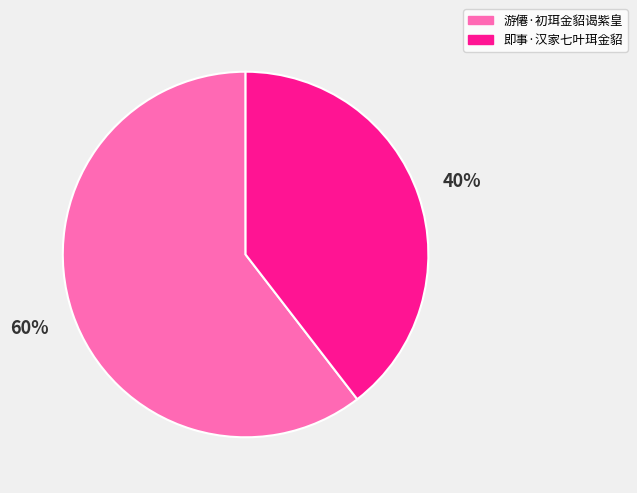

Does 游僊·初珥金貂谒紫皇 represent more than half of the total?

Yes